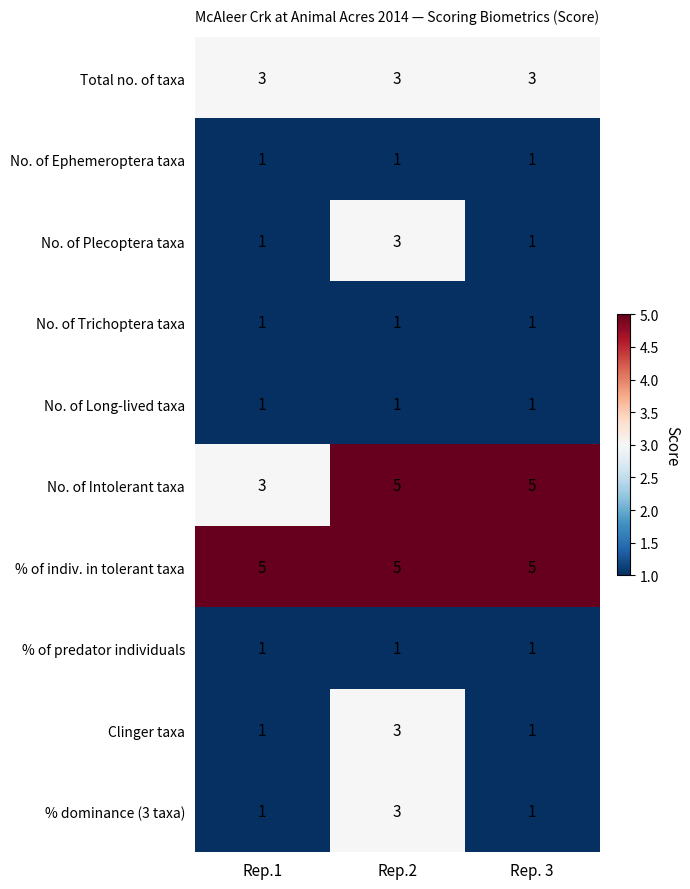

What value does the Clinger taxa series have at Rep.2?

3